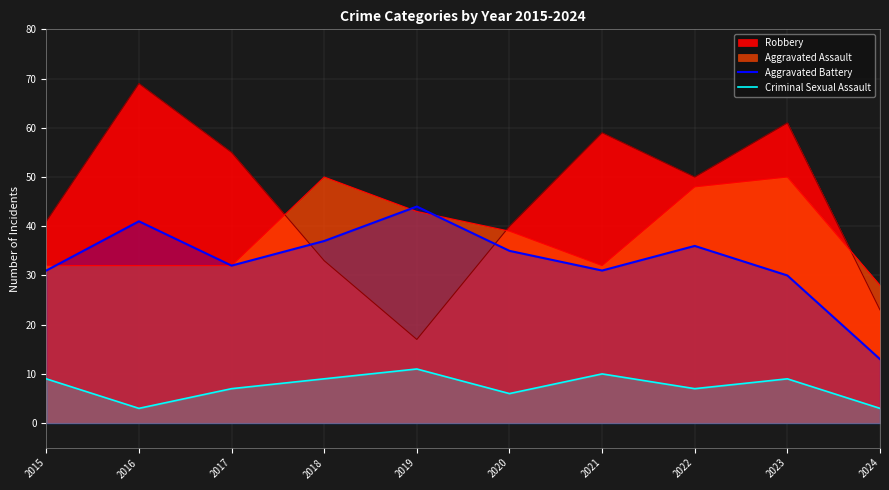

True or false: Criminal Sexual Assault and Aggravated Battery intersect in this chart.

False